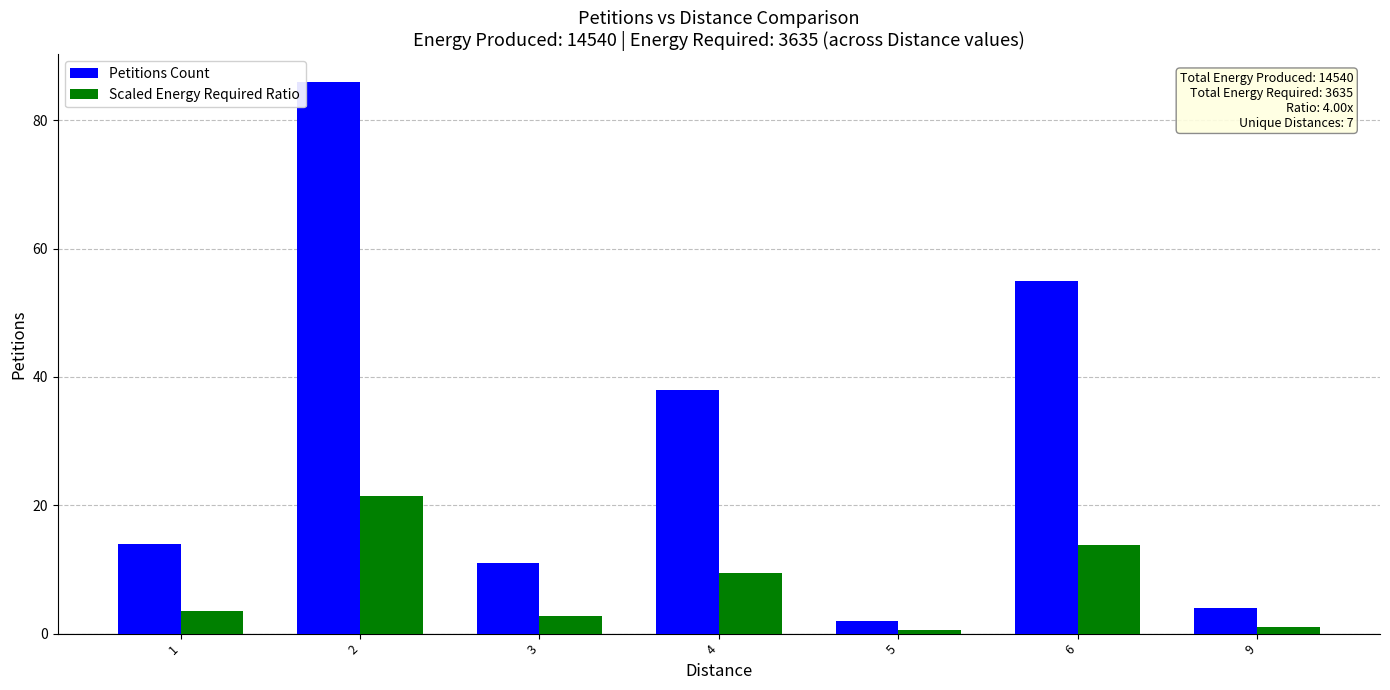

True or false: Scaled Energy Required Ratio has a value of 22.8 at 6.

False